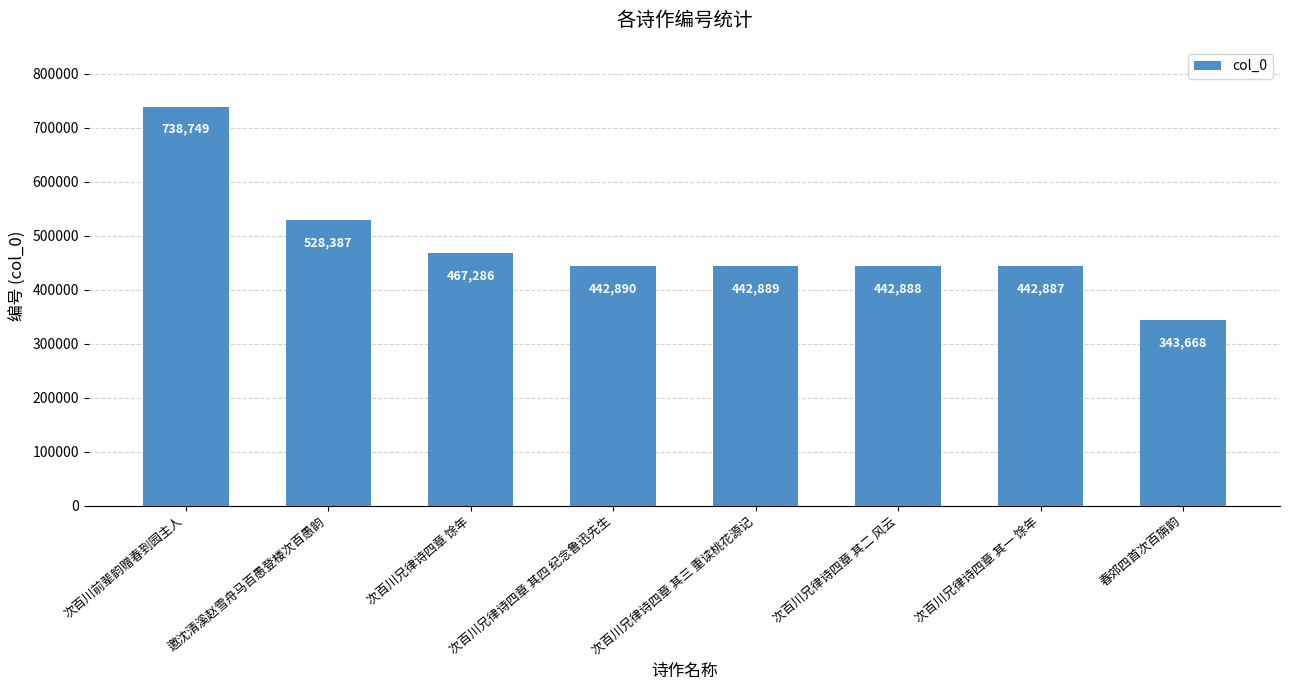

What is the maximum value shown in the chart?

738749